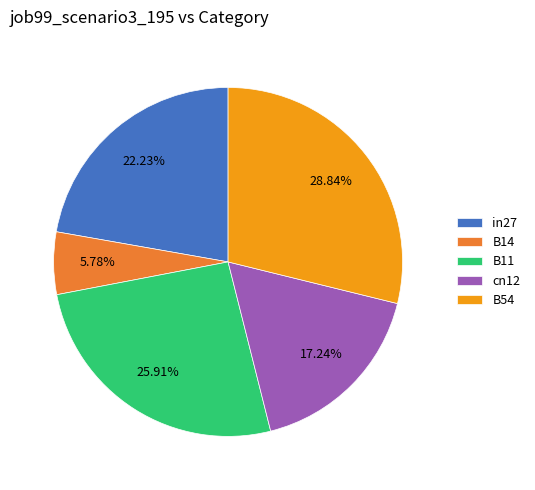

Does B54 represent more than half of the total?

No